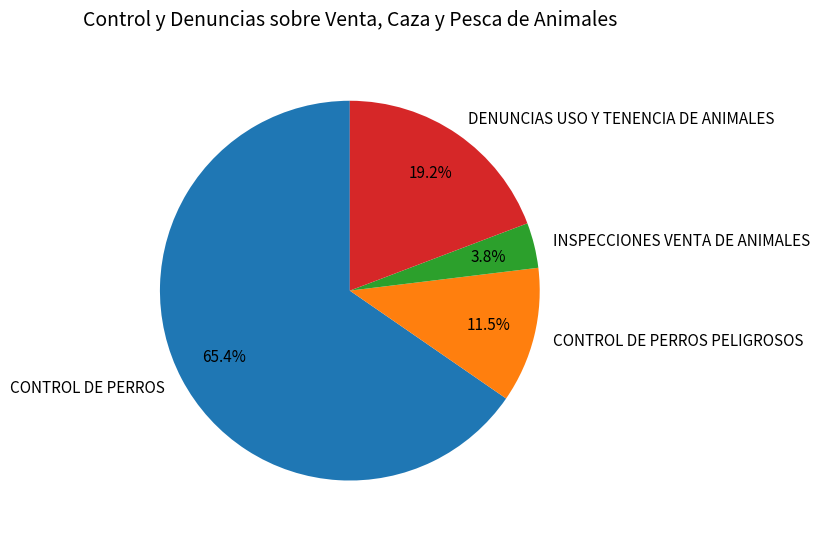

Is CONTROL DE PERROS the majority of the pie?

Yes